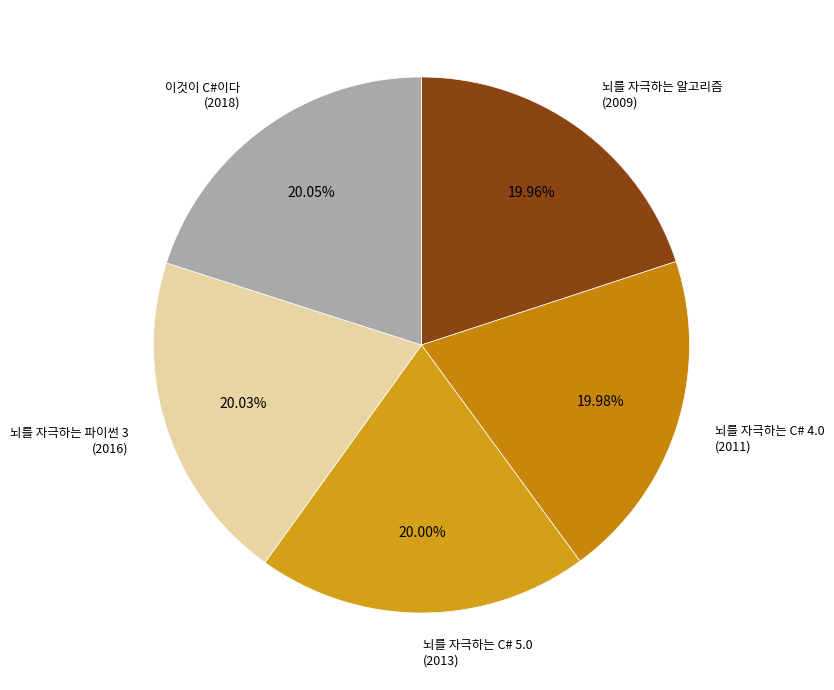

How many segments does this pie chart have?

5